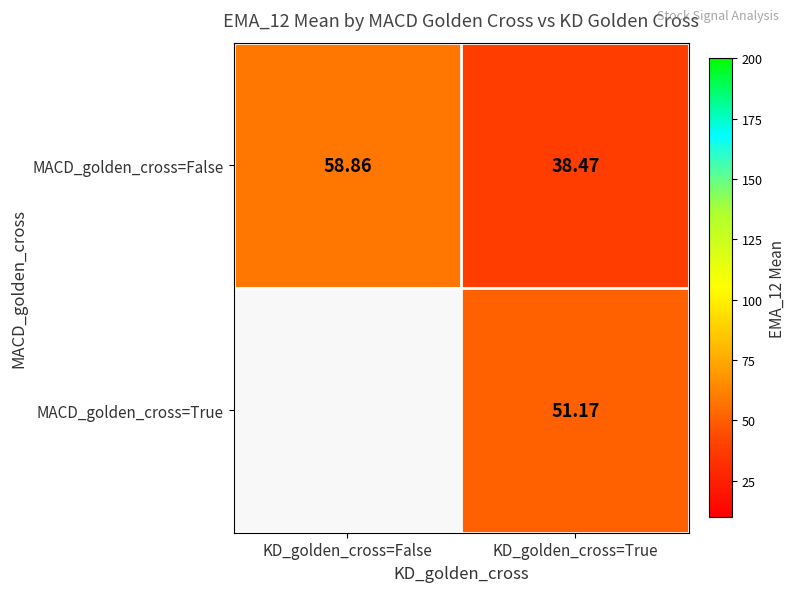

Rank the series at KD_golden_cross=True from highest to lowest value.

MACD_golden_cross=True, MACD_golden_cross=False